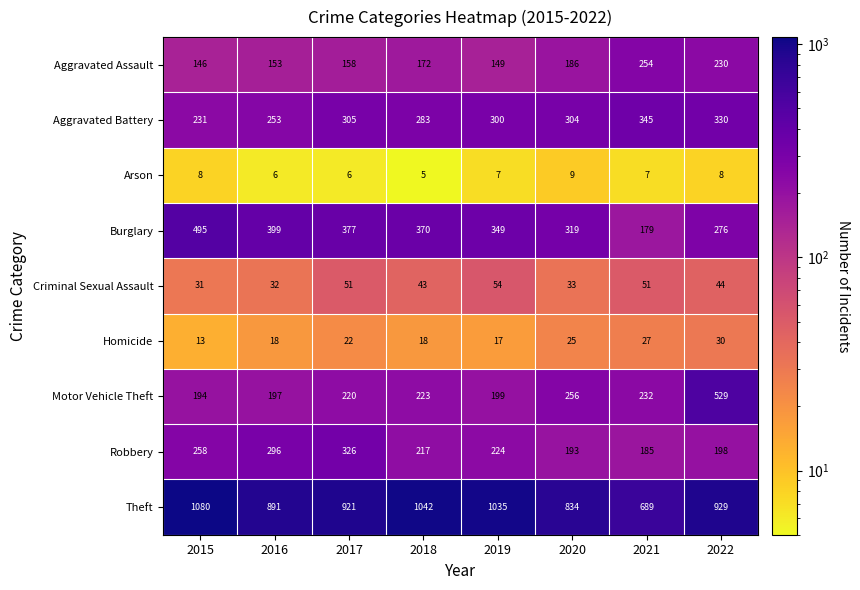

Is it true that Burglary equals 495 at 2015?

True